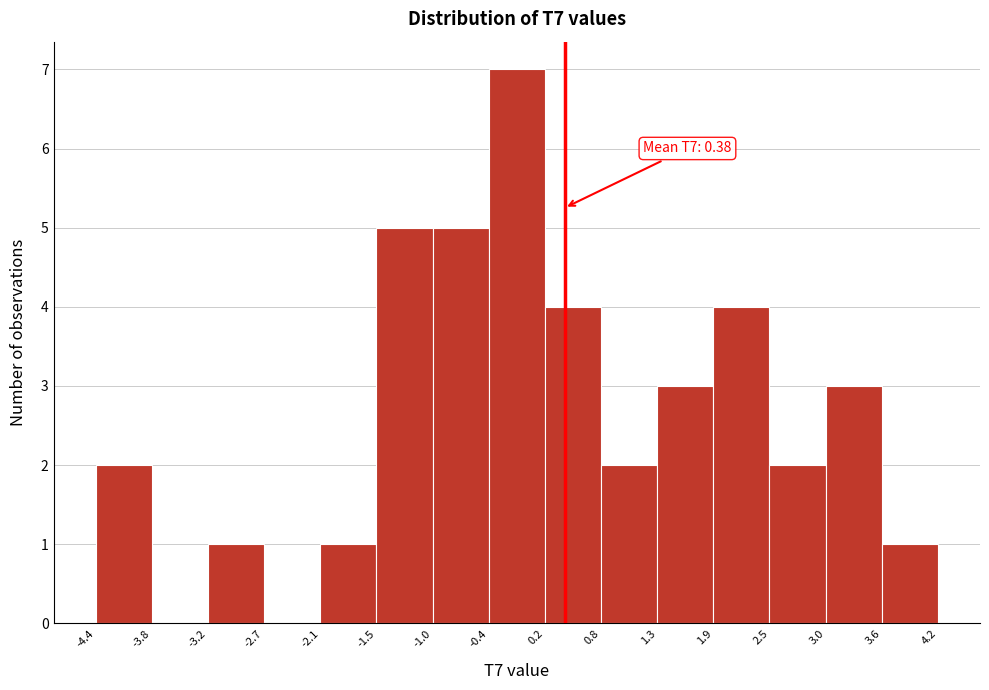

Which range on the x-axis has the tallest bar?

-0.4 to 0.2